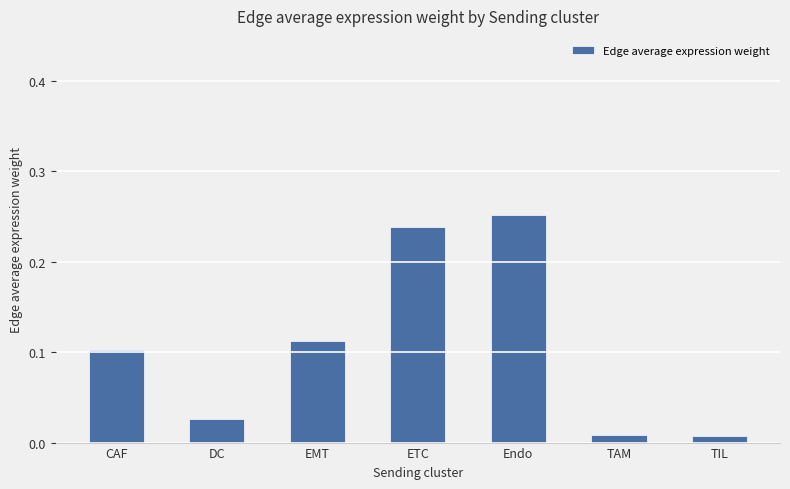

At which category does the chart reach its peak across all series?

Endo